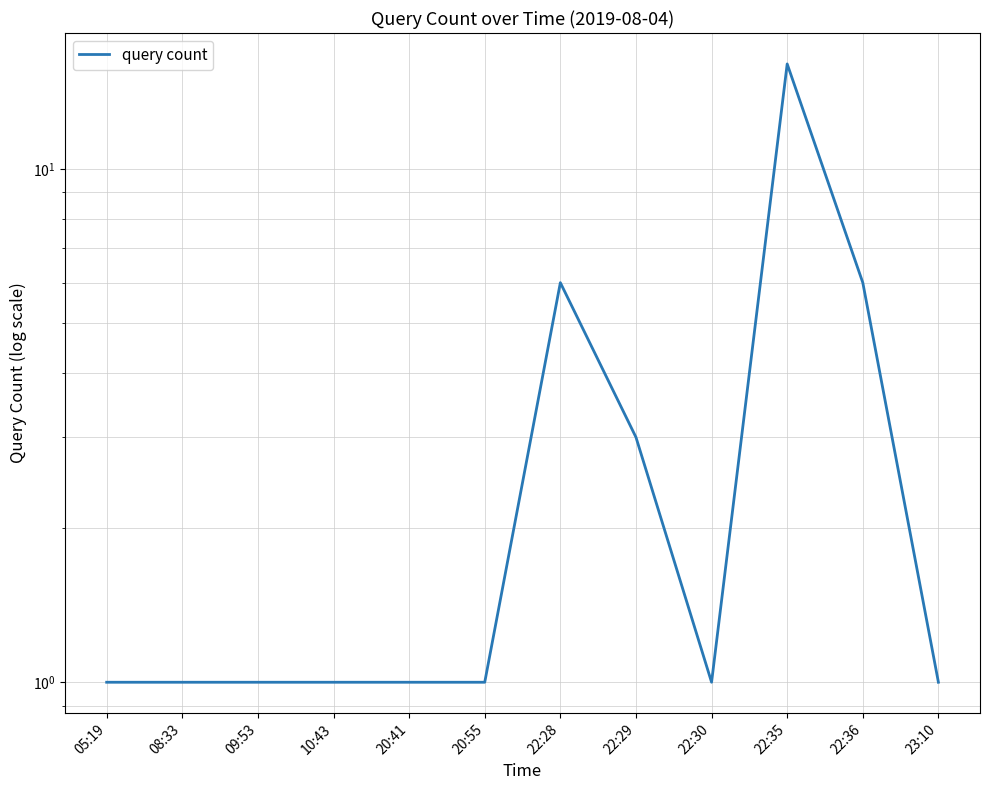

Where is the first local minimum?

22:30